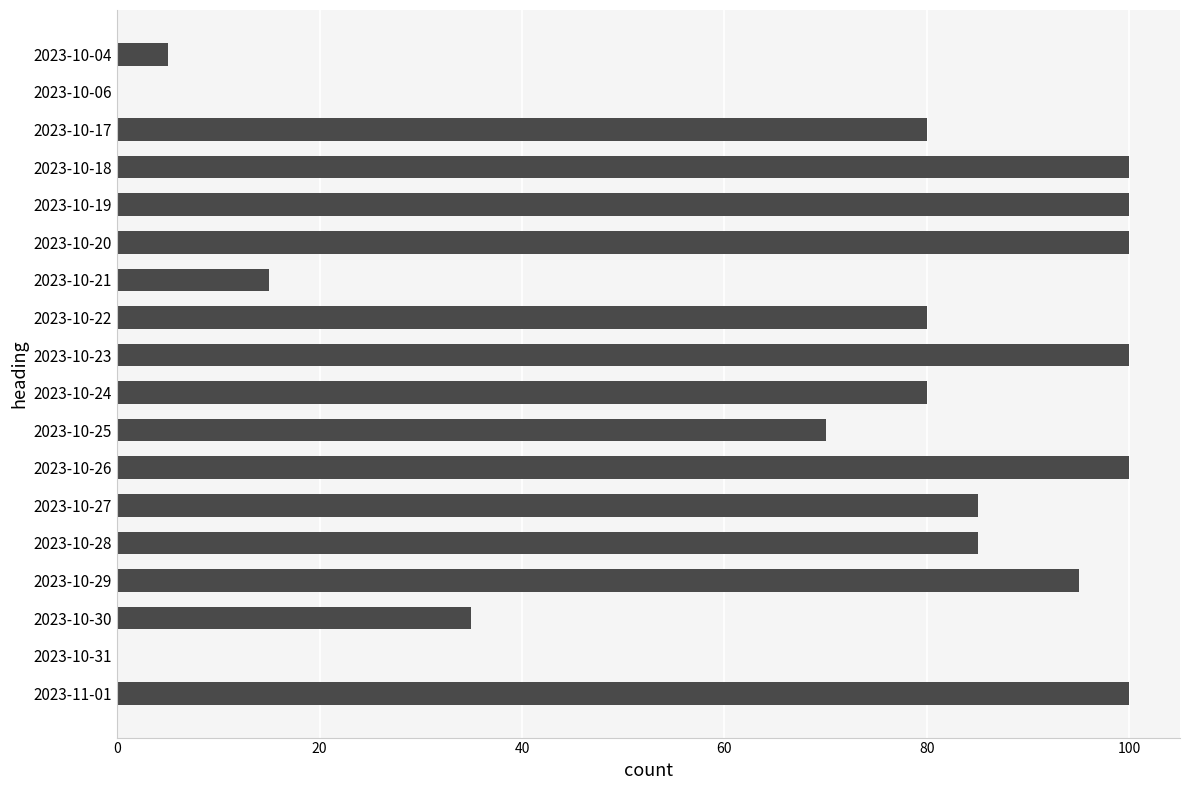

Reading bottom to top, what are all the values shown in this chart?

2023-11-01=100	2023-10-31=0	2023-10-30=35	2023-10-29=95	2023-10-28=85	2023-10-27=85	2023-10-26=100	2023-10-25=70	2023-10-24=80	2023-10-23=100	2023-10-22=80	2023-10-21=15	2023-10-20=100	2023-10-19=100	2023-10-18=100	2023-10-17=80	2023-10-06=0	2023-10-04=5